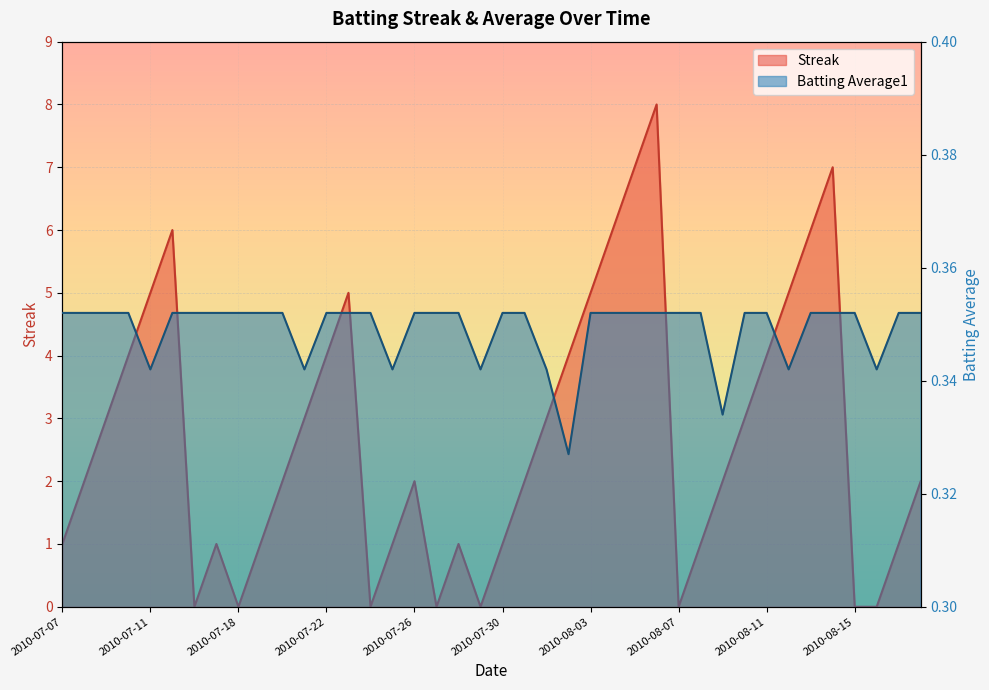

How many interior local valleys does the Batting Average1 series have?

8